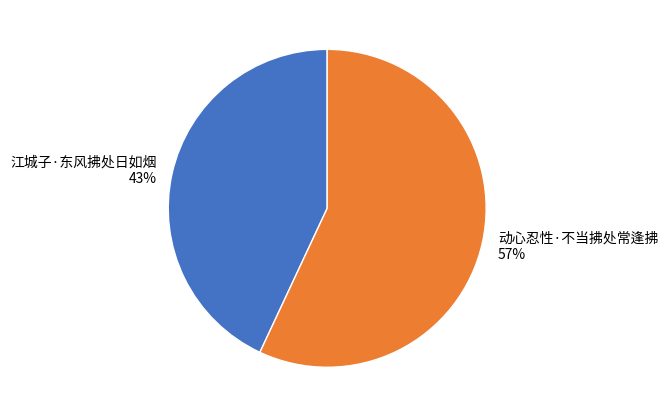

Which category has the biggest portion of the pie?

动心忍性·不当拂处常逢拂